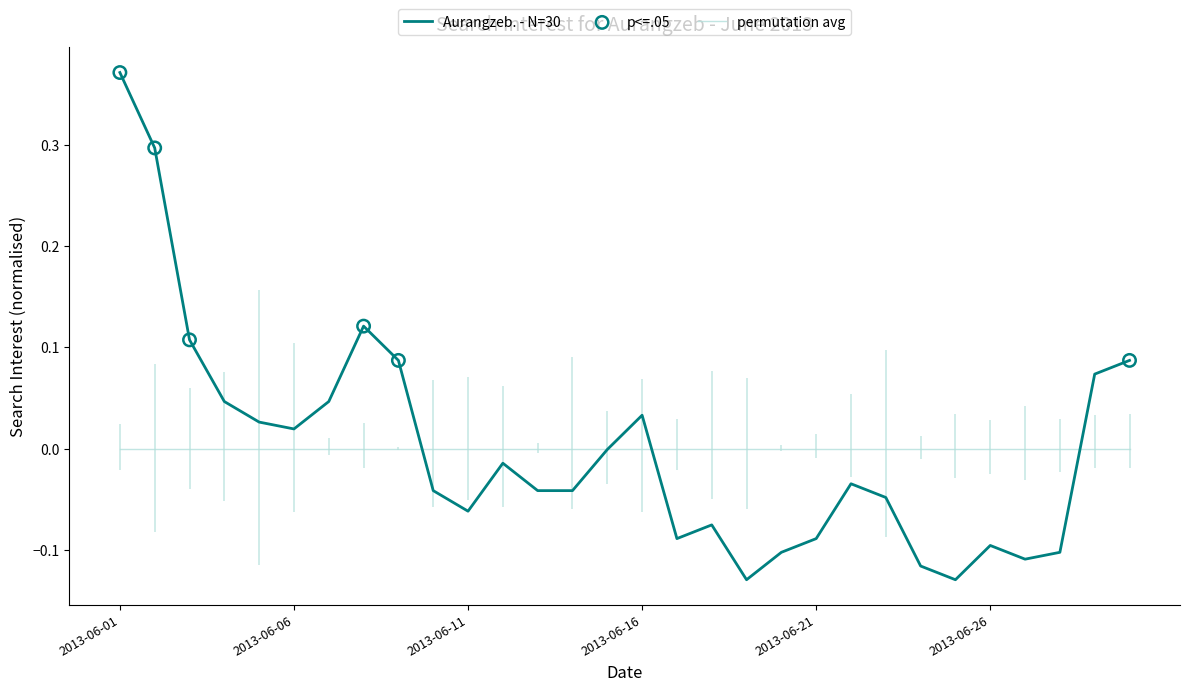

Which has a higher value, 2013-06-15 or 2013-06-28?

2013-06-15